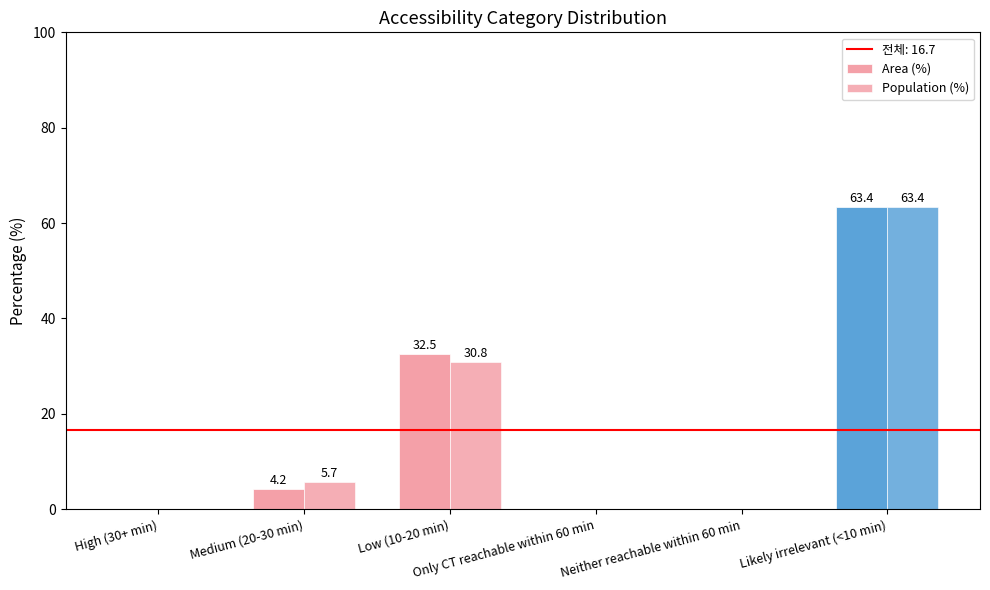

Is it true that Population (%) equals 51.0 at Low (10-20 min)?

False